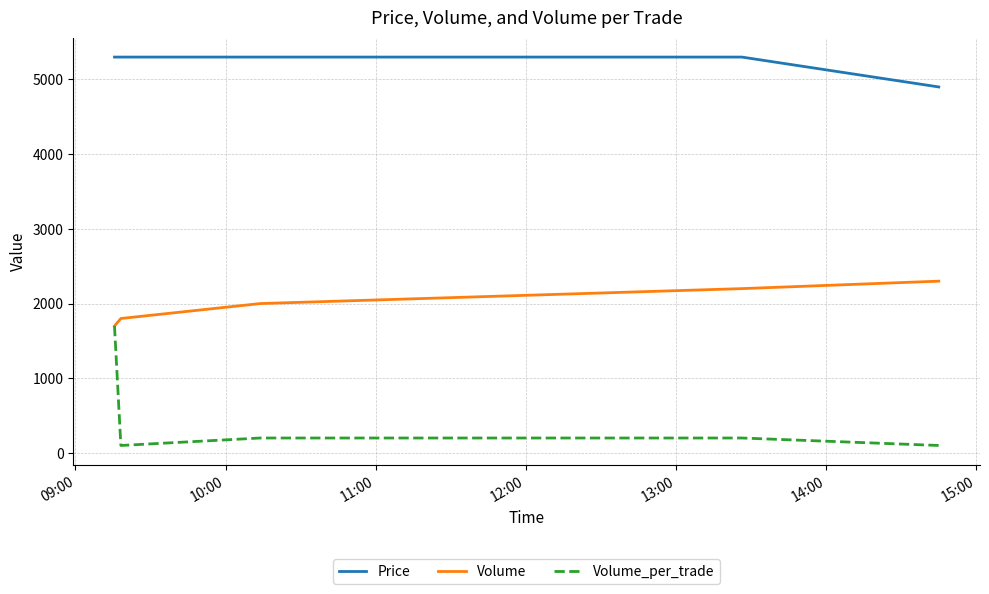

What is the lowest value of the Volume series?

1700